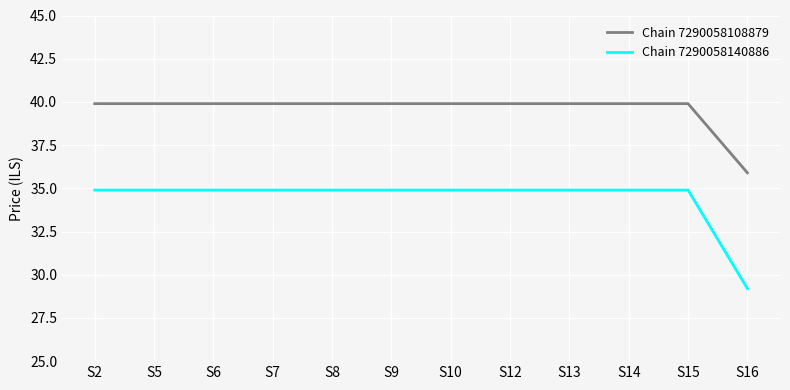

How many distinct data groups are displayed?

2